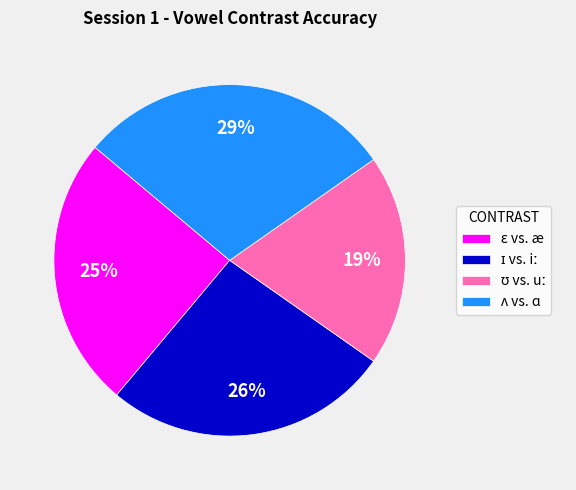

To the nearest percent, what is the average slice percentage?

25%